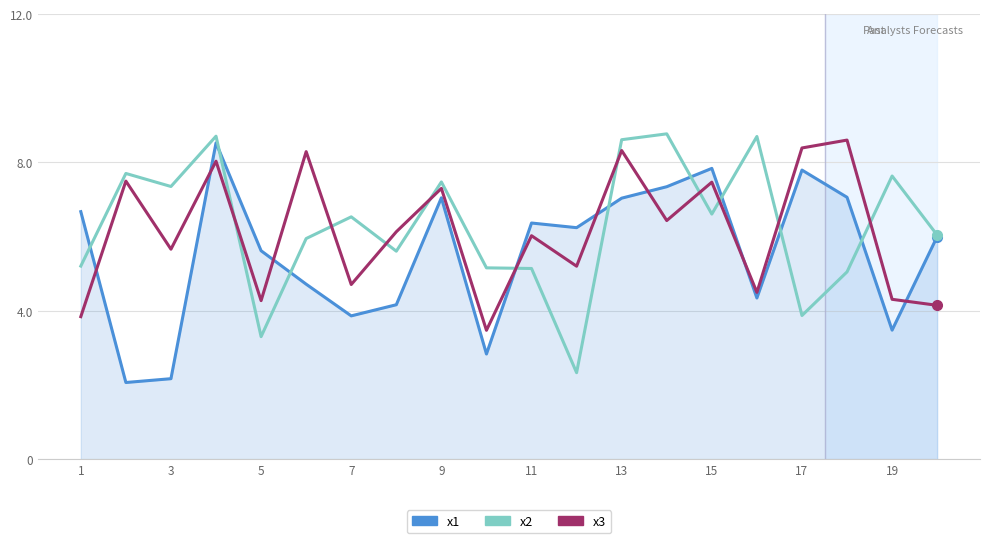

Which series ends up on top after the final intersection of x3 and x1?

x1